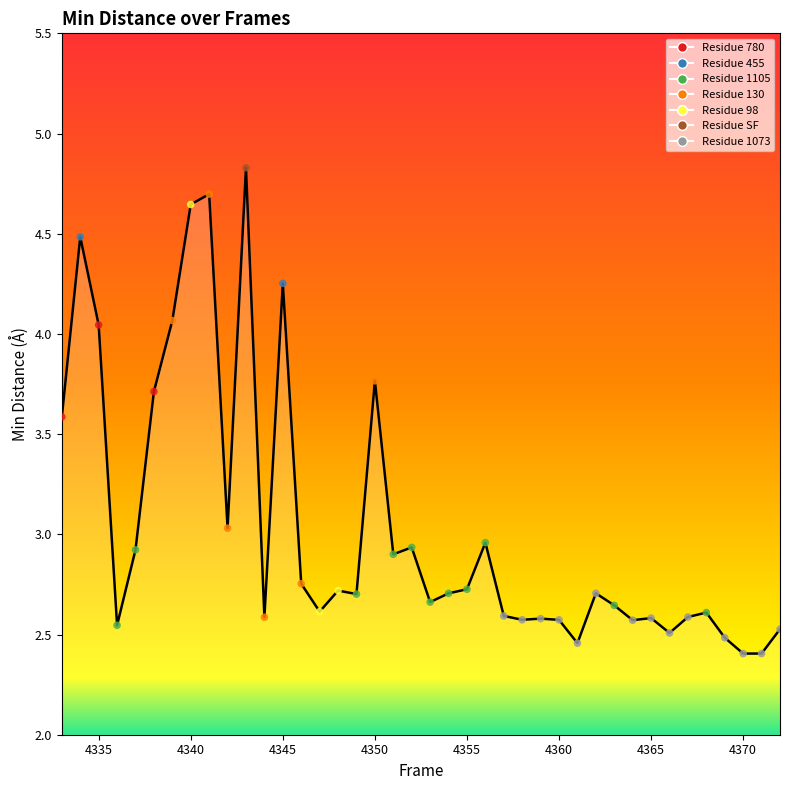

What is the difference between the maximum and minimum values?

2.4